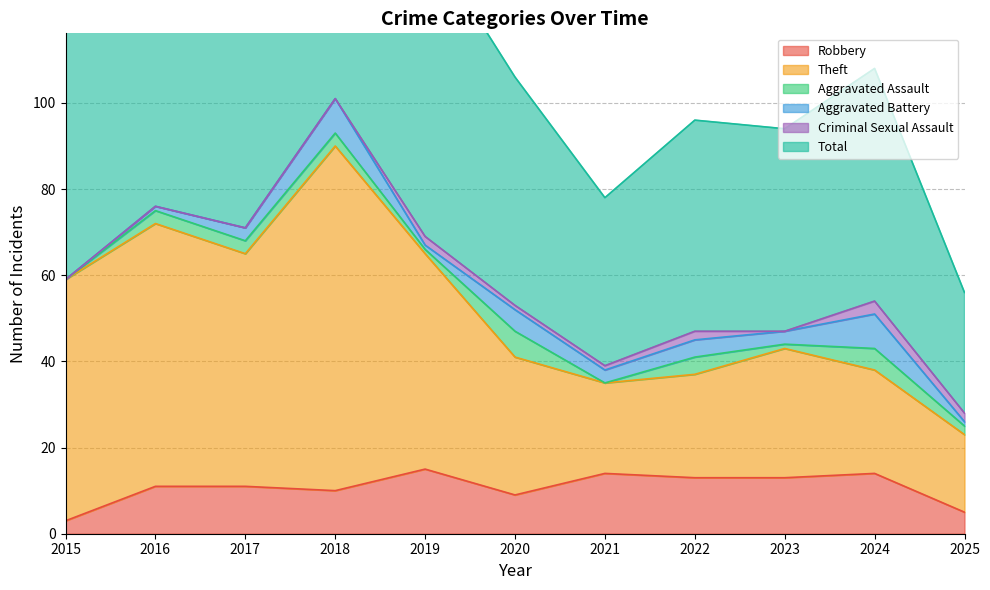

What is the highest value of the Robbery series?

15